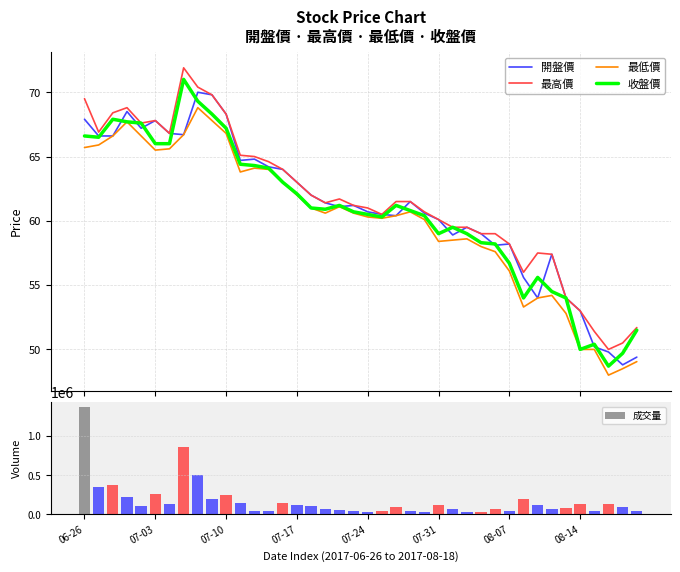

Between 23 and 37, which is larger?

23